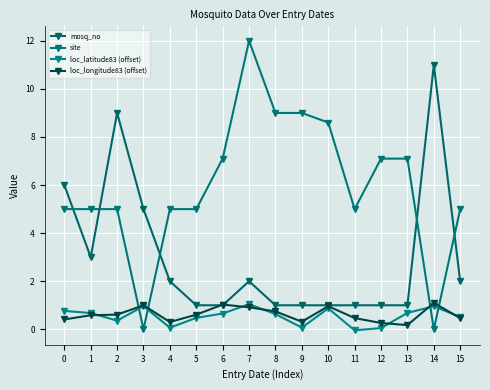

Does the chart display data point markers on the line(s)?

Yes